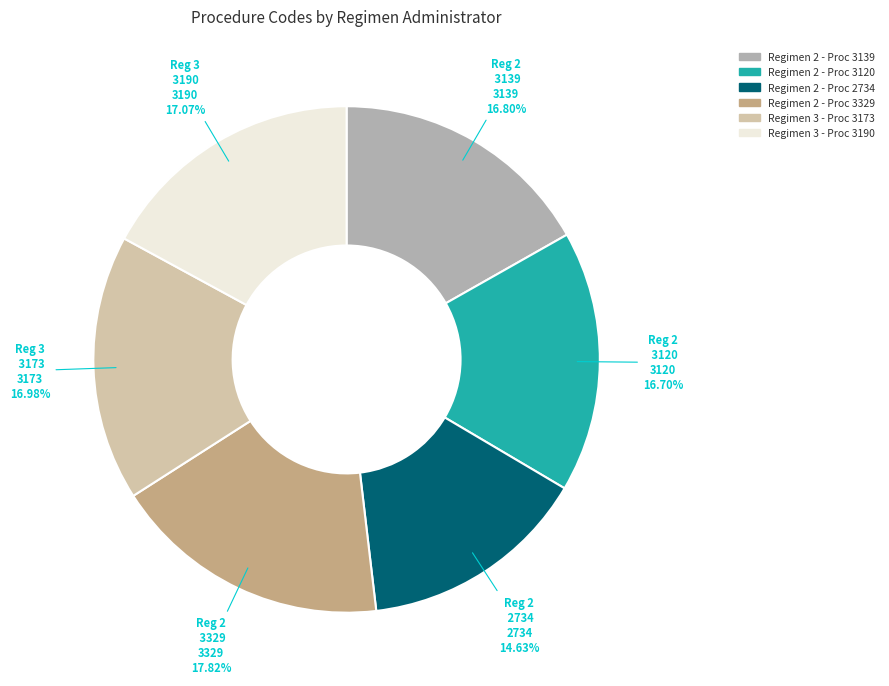

Does any single category account for the majority?

No